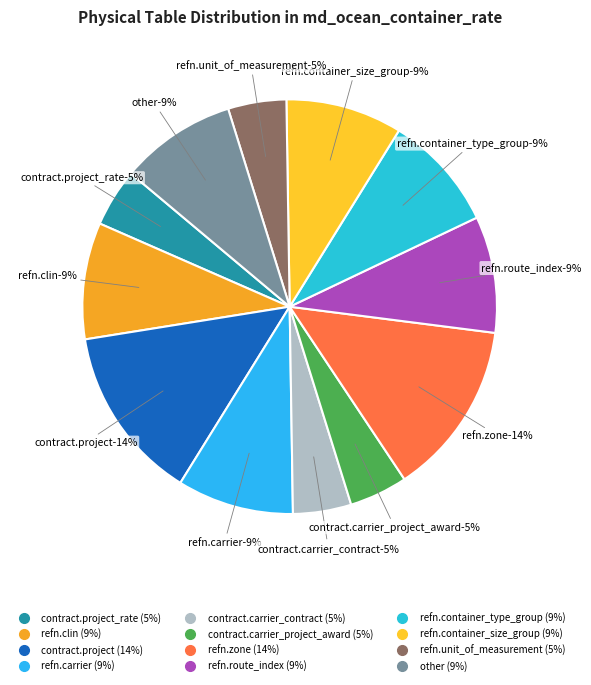

Is the sum of refn.zone and refn.carrier greater than half?

No